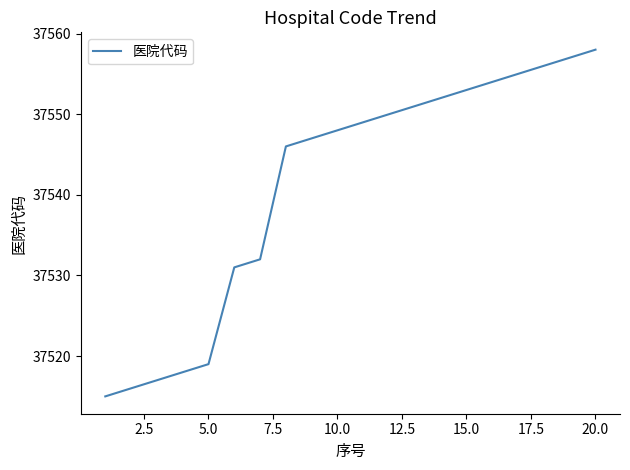

Does the chart display data point markers on the line(s)?

No